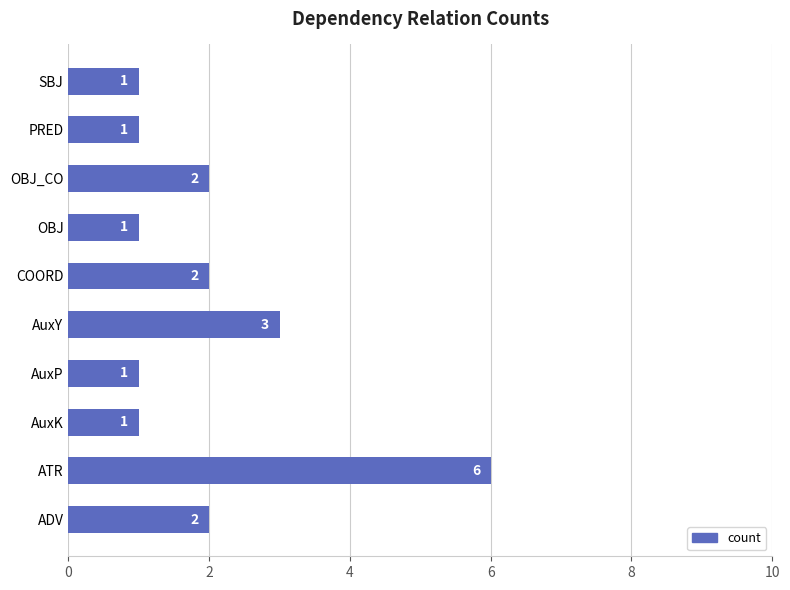

What is the maximum value shown in the chart?

6